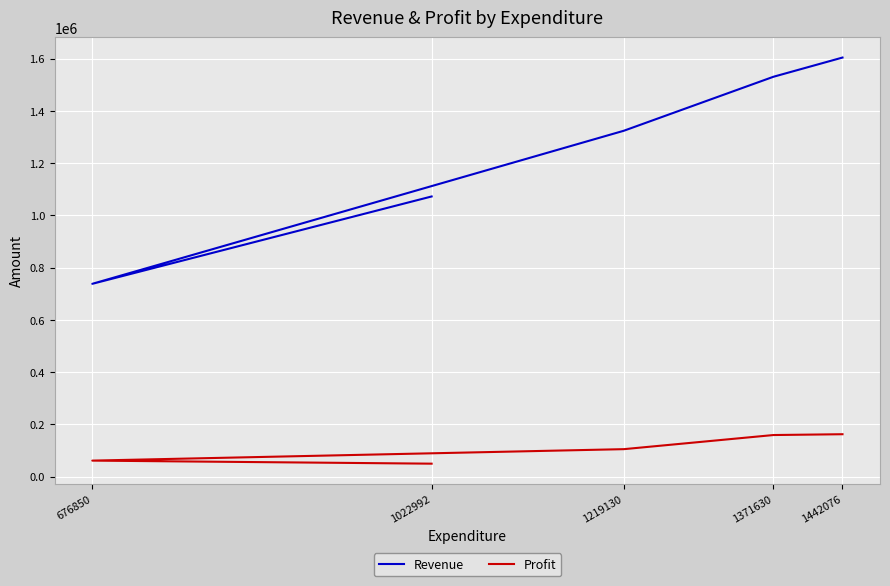

Which series has the largest total across all categories?

Revenue